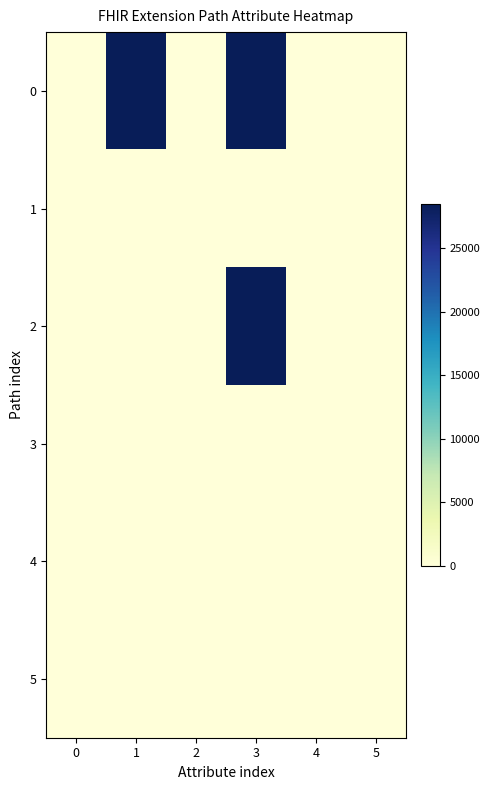

List the series in order of their peak value, lowest first.

1, 3, 4, 5, 0, 2